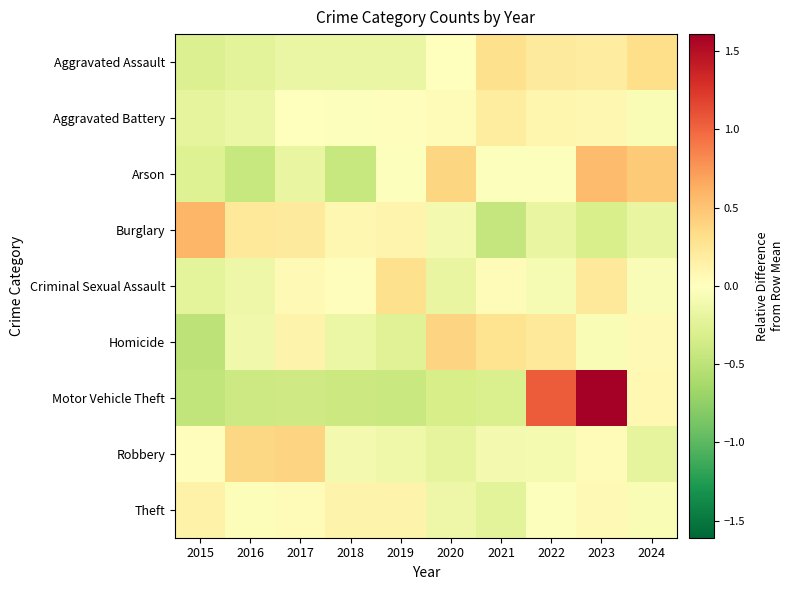

Between 2023 and 2020, which is larger?

2023